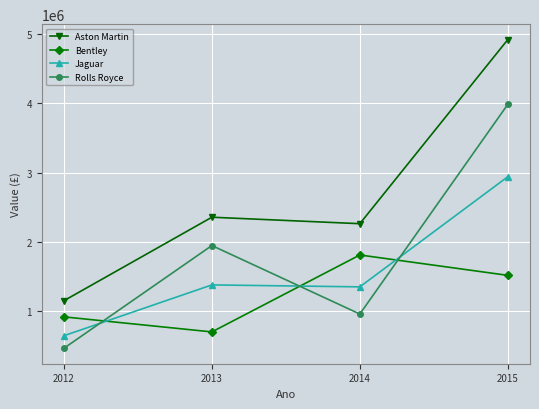

Reading left to right, transcribe all the data shown in this chart.

Aston Martin: 2012=1152000	2013=2355660	2014=2262440	2015=4915940
Bentley: 2012=919500	2013=702500	2014=1811500	2015=1517750
Jaguar: 2012=647500	2013=1380000	2014=1352000	2015=2939500
Rolls Royce: 2012=466500	2013=1947300	2014=960500	2015=3982600